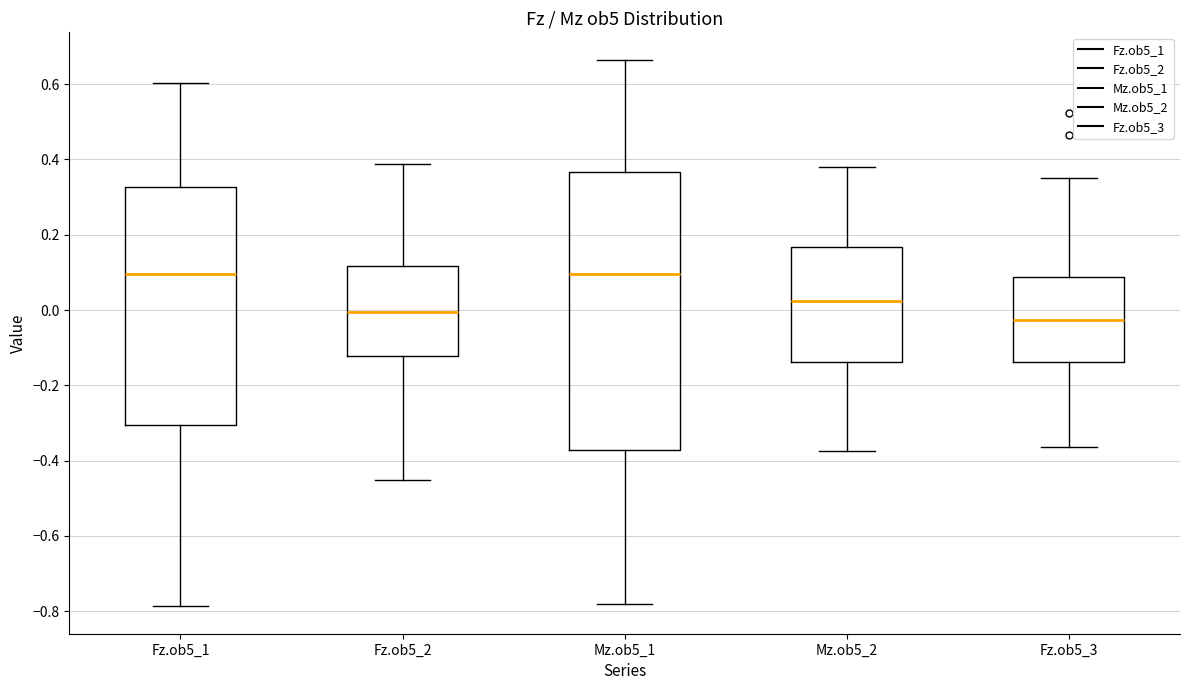

Which box is the tallest, from its lower edge to its upper edge?

Mz.ob5_1